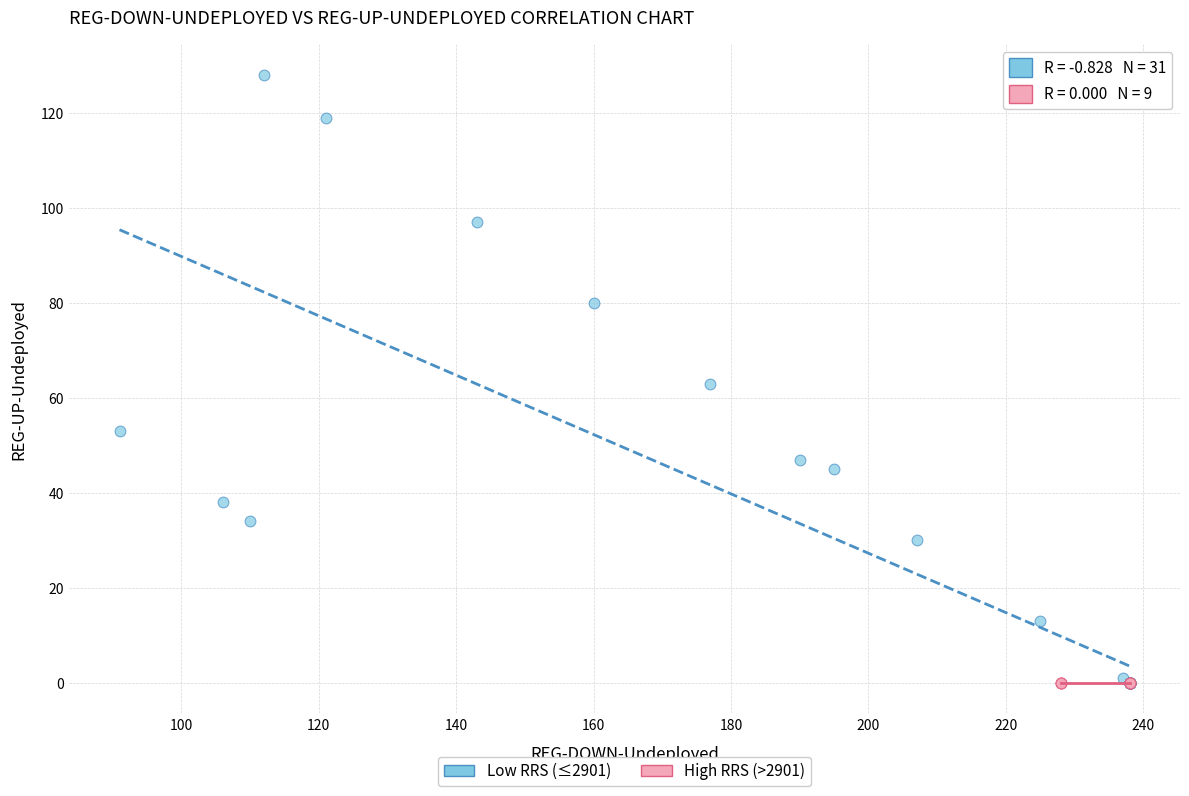

Which series contains the highest Y value?

Low RRS (≤2901)